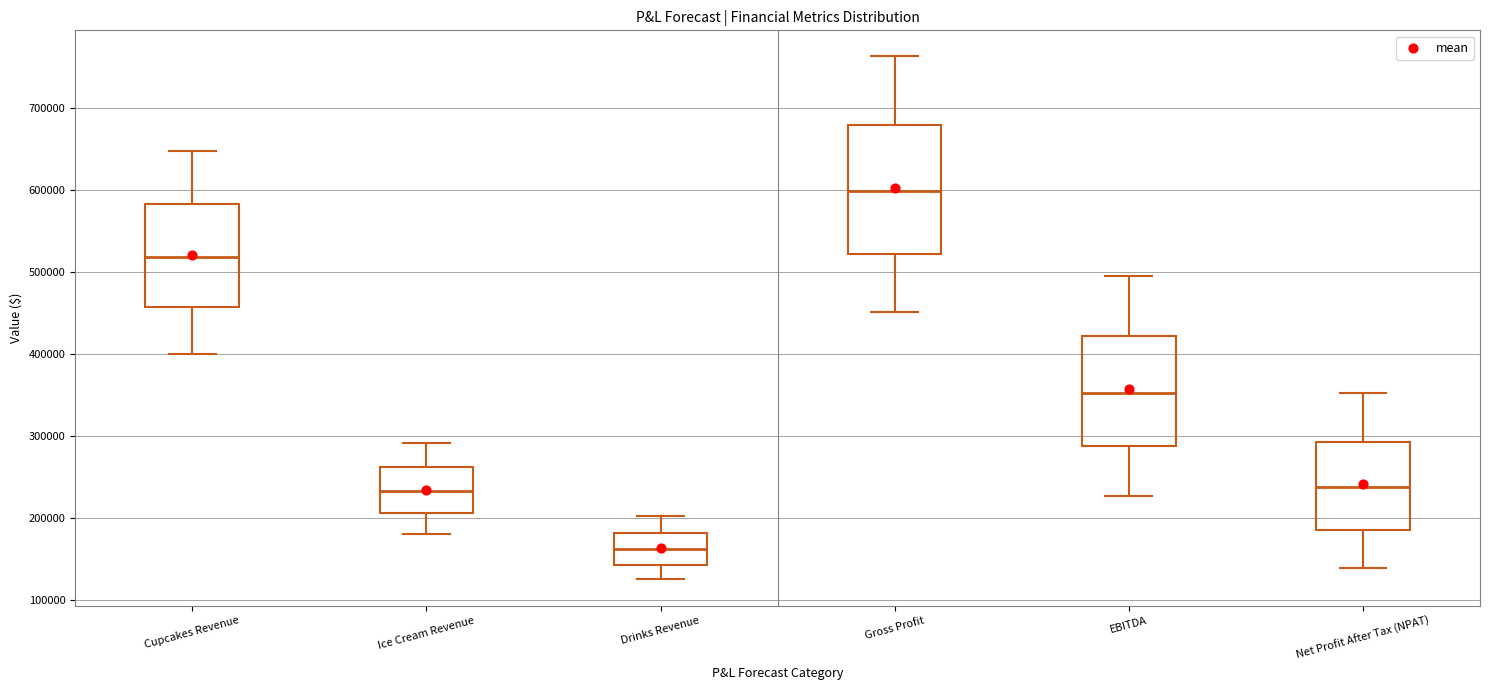

Where does the median line of the box for Net Profit After Tax (NPAT) sit on the y-axis? The values are not printed on the chart, so give them approximately, as read against the axis.

240000